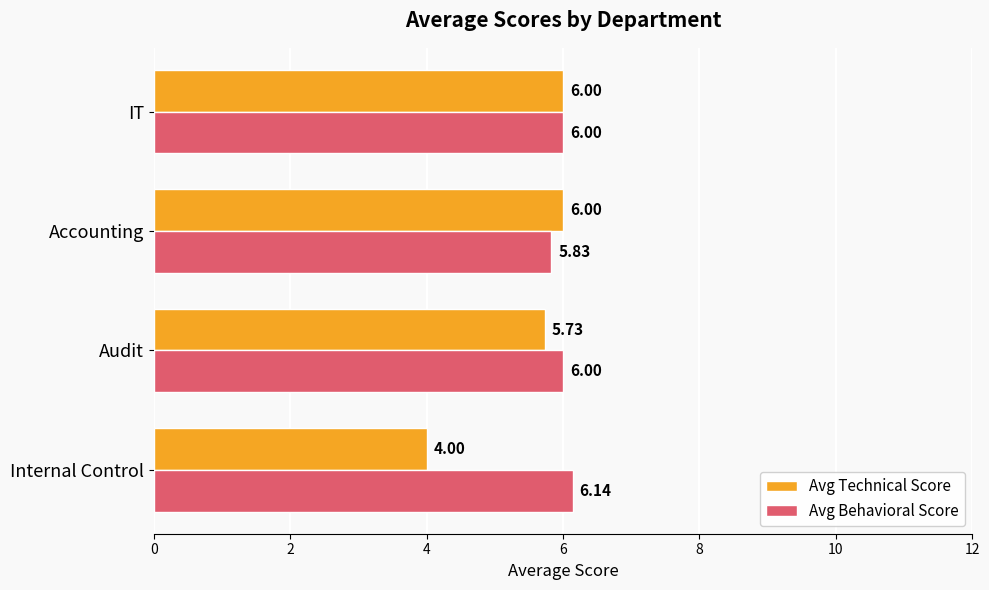

What is the average value of the Avg Technical Score series?

5.4